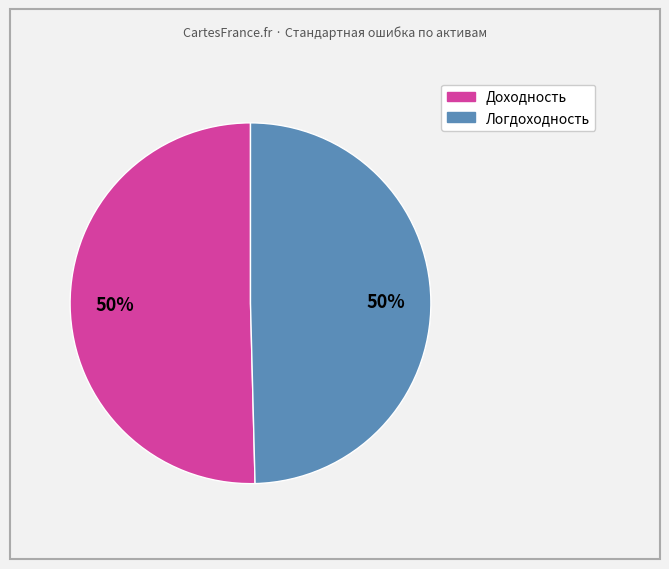

To the nearest percent, what is the average slice percentage?

50%